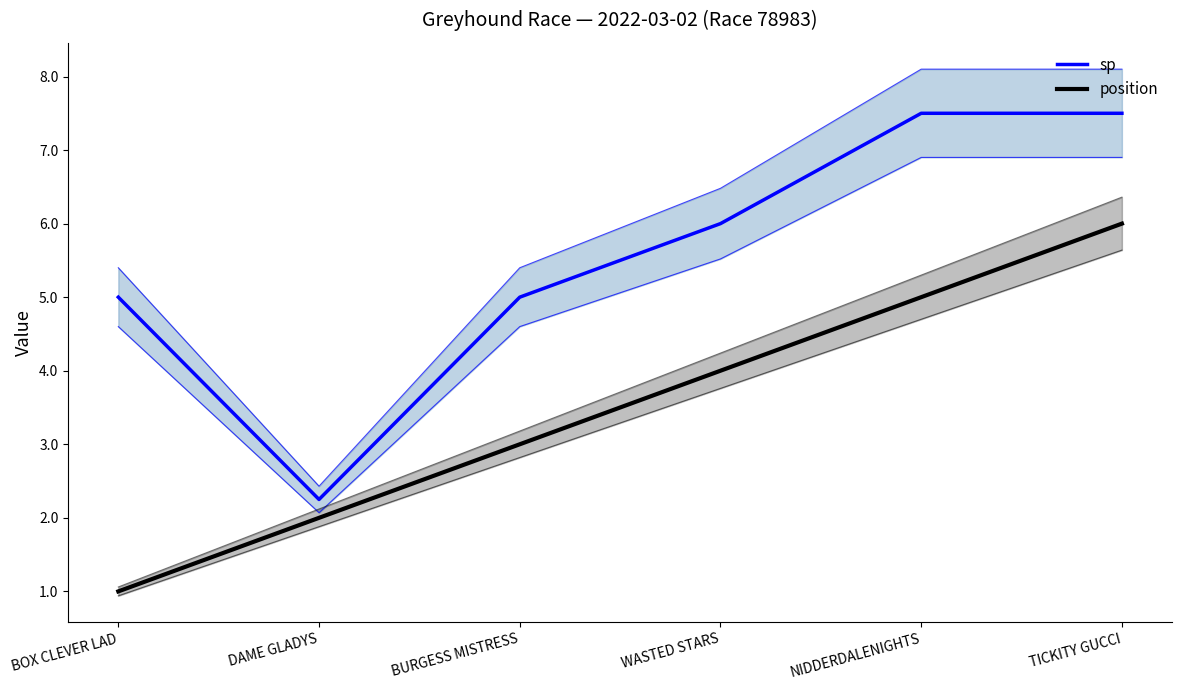

True or false: position has more than 1 interior local peaks.

False